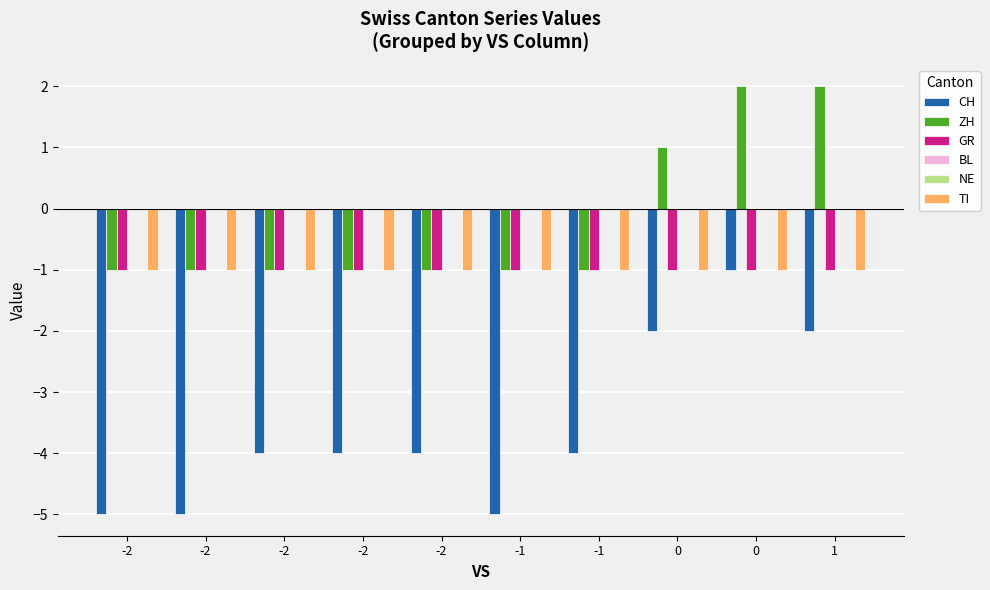

What is the value of the CH bar at the 3rd from the left?

-5